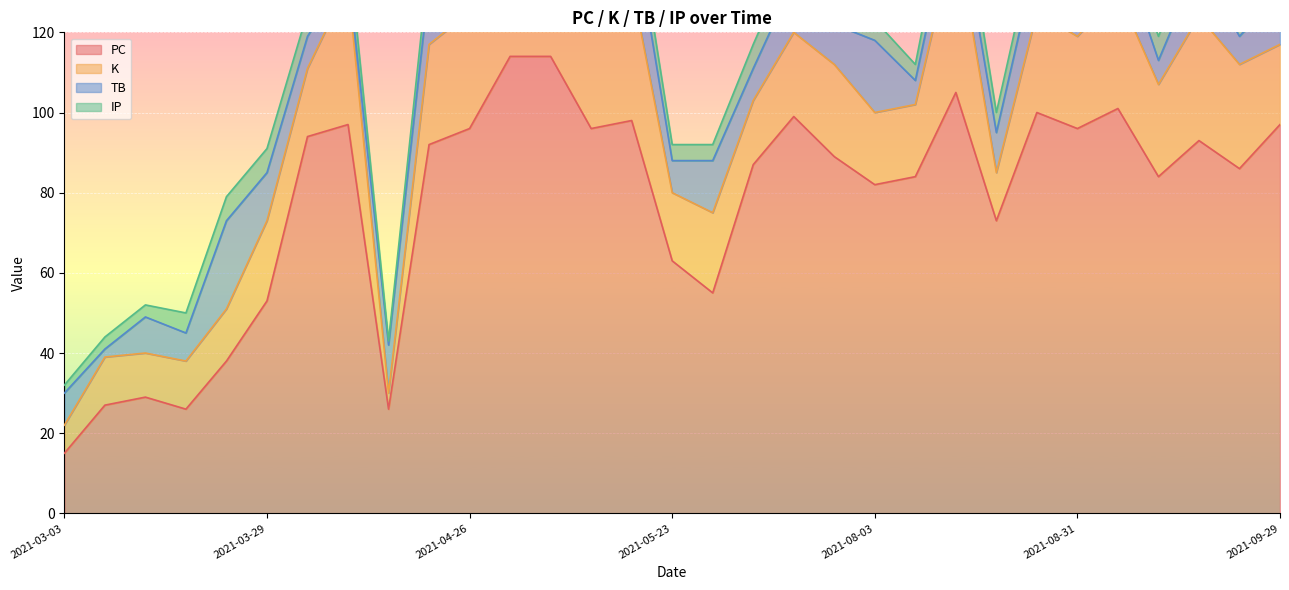

Which series has the largest total across all categories?

PC